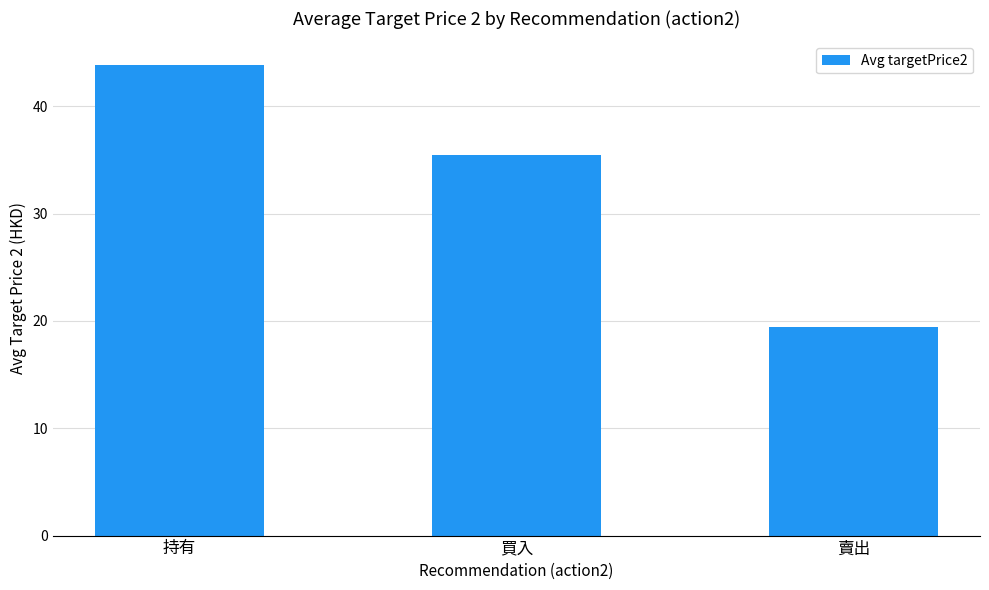

Reading left to right, extract all data points from this chart.

持有=43.9	買入=35.5	賣出=19.4